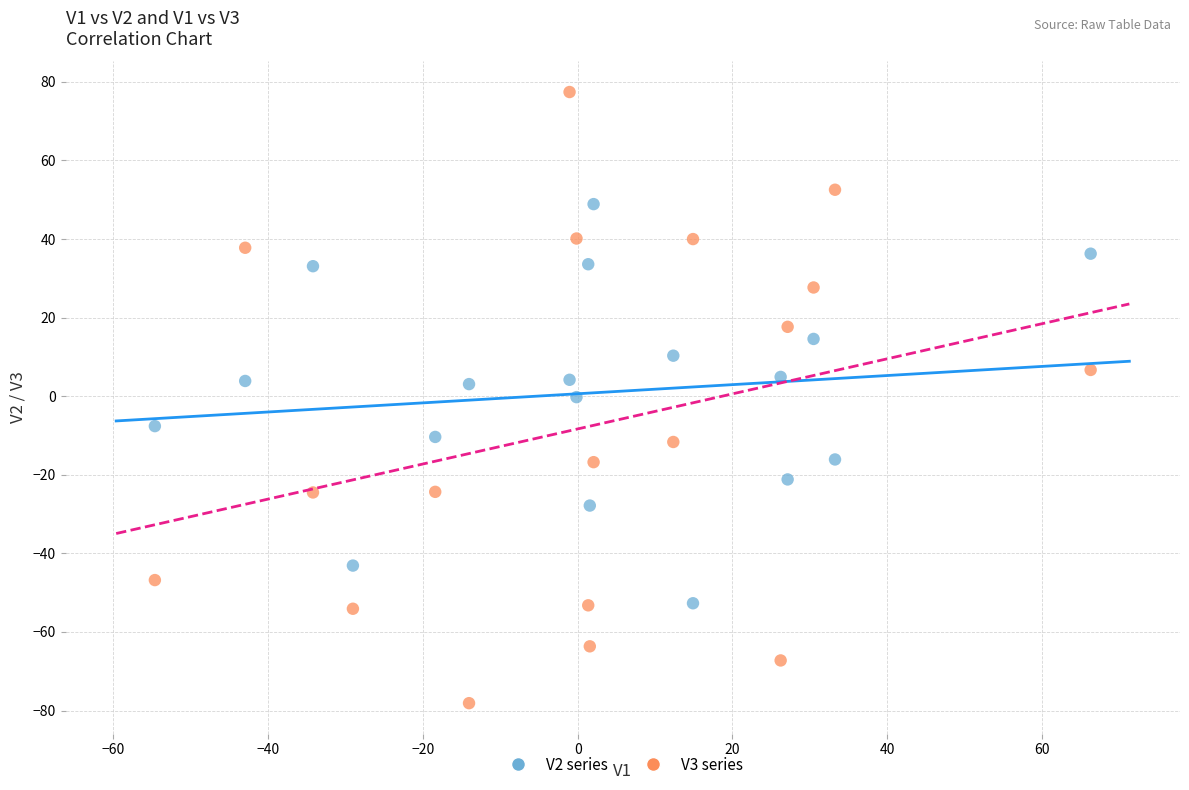

What are all the series names shown in the legend?

V2 series, V3 series